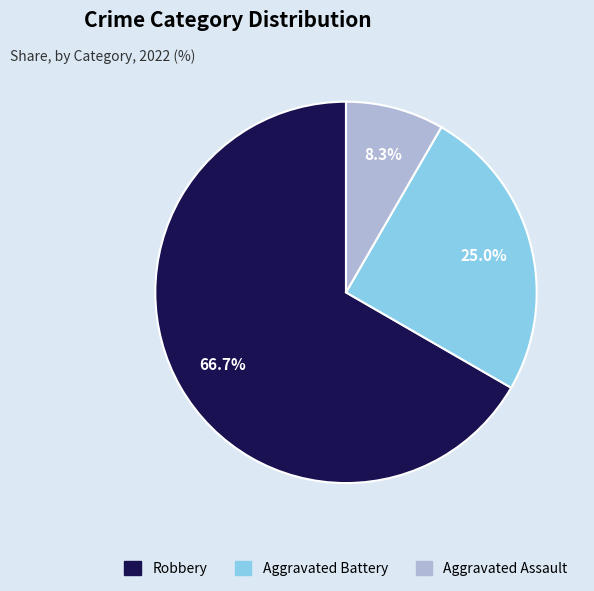

To the nearest percent, what is the average slice percentage?

33%